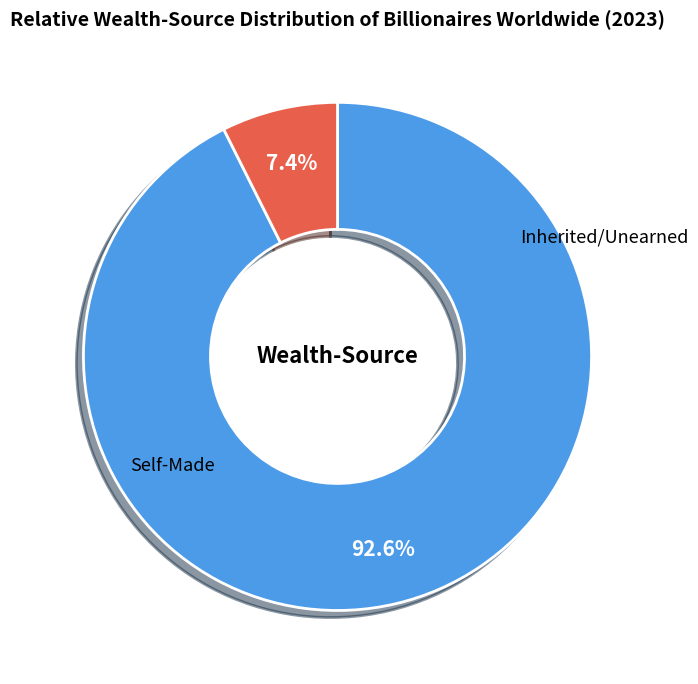

Is there a majority slice in this chart?

Yes